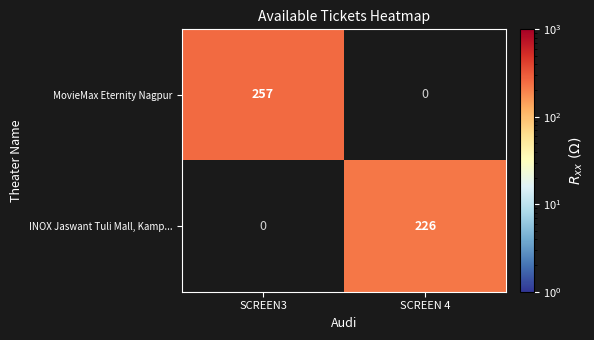

What is the difference between the INOX Jaswant Tuli Mall, Kamp... values at SCREEN3 and SCREEN 4?

226